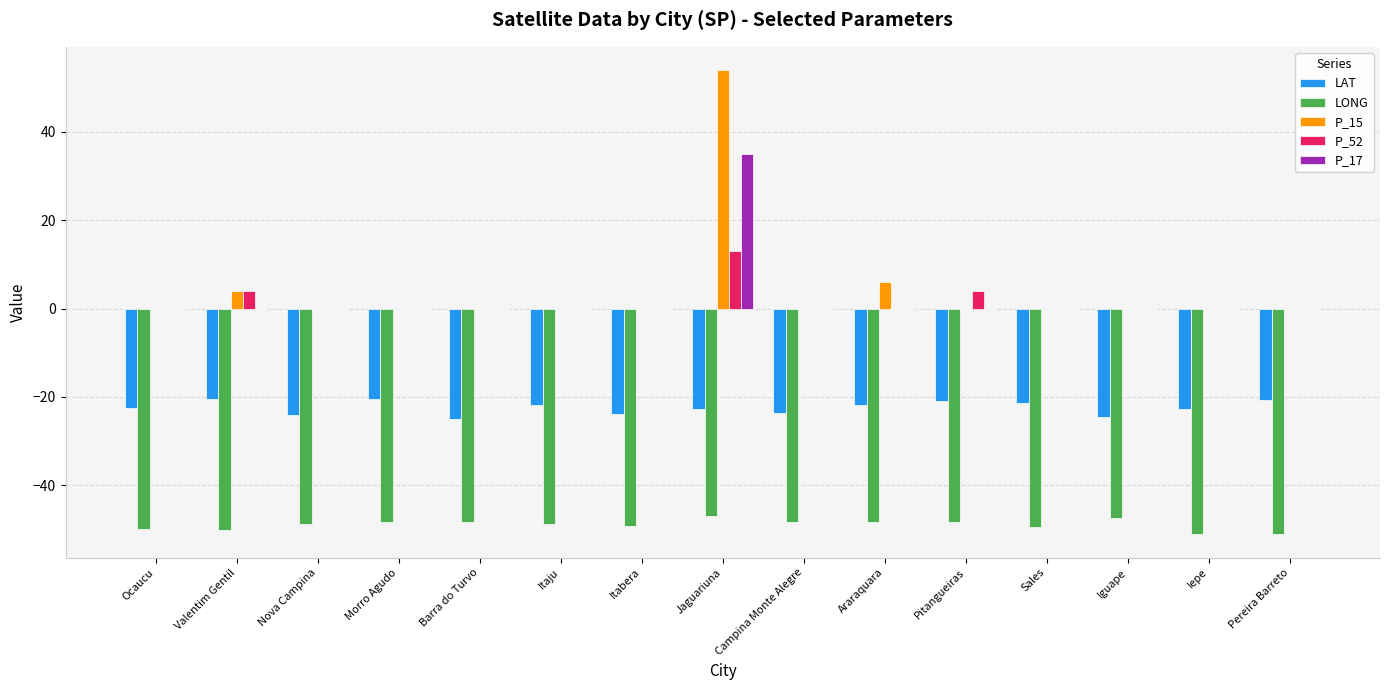

What is the approximate value of LONG at Nova Campina?

-48.8